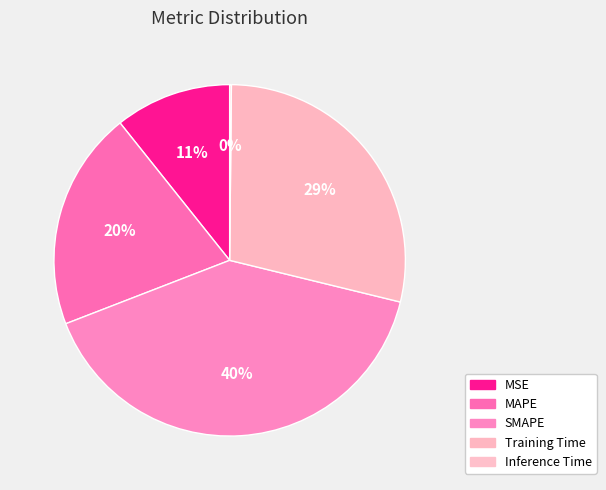

Rank the categories by value from lowest to highest.

Inference Time, MSE, MAPE, Training Time, SMAPE